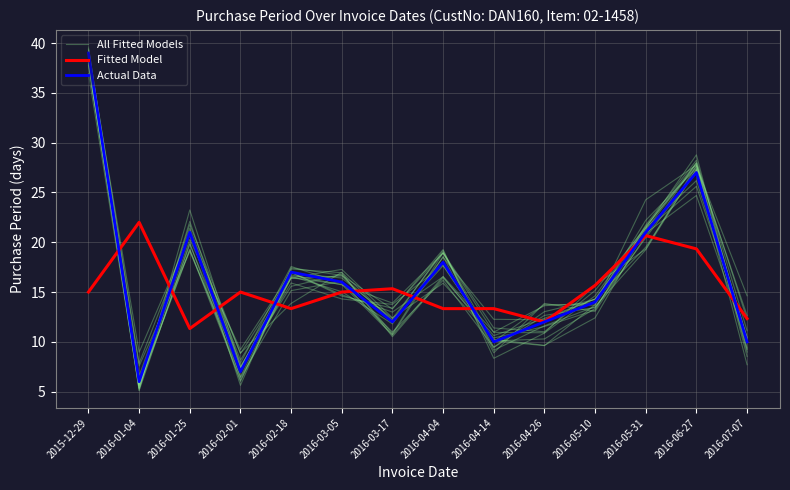

List the series in order of their peak value, highest first.

All Fitted Models, Actual Data, Fitted Model